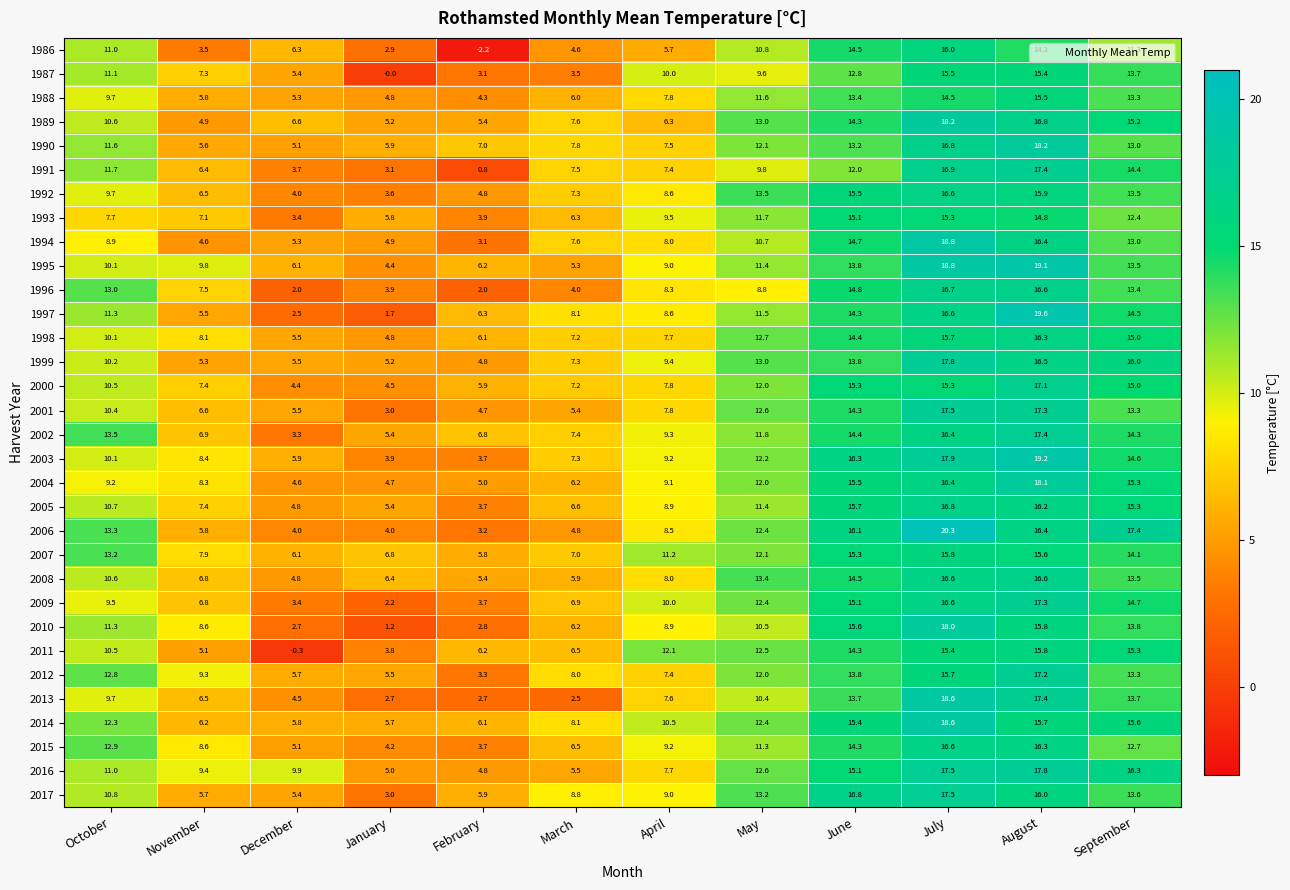

True or false: 2017 has a value of 17.5 at July.

True